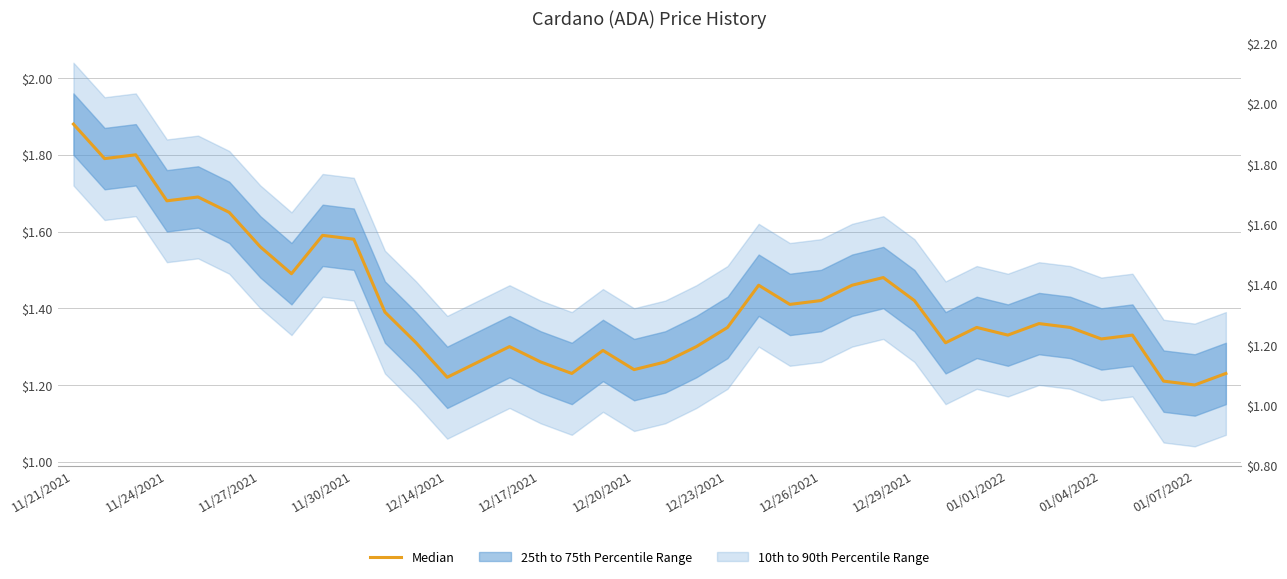

What position from the right is 13?

25